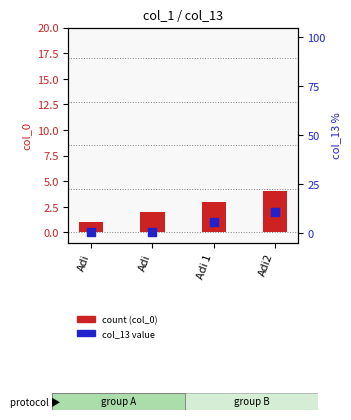

What is the total value across all series at Adi?

1